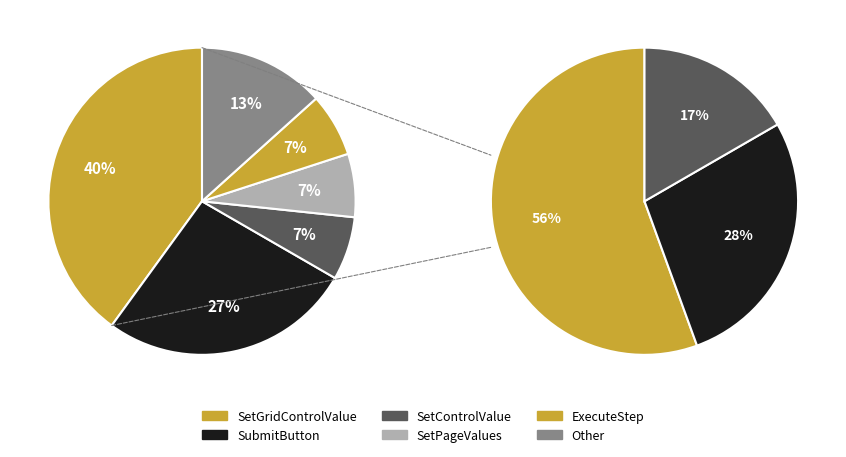

Does SubmitButton account for over 50% of the chart?

No